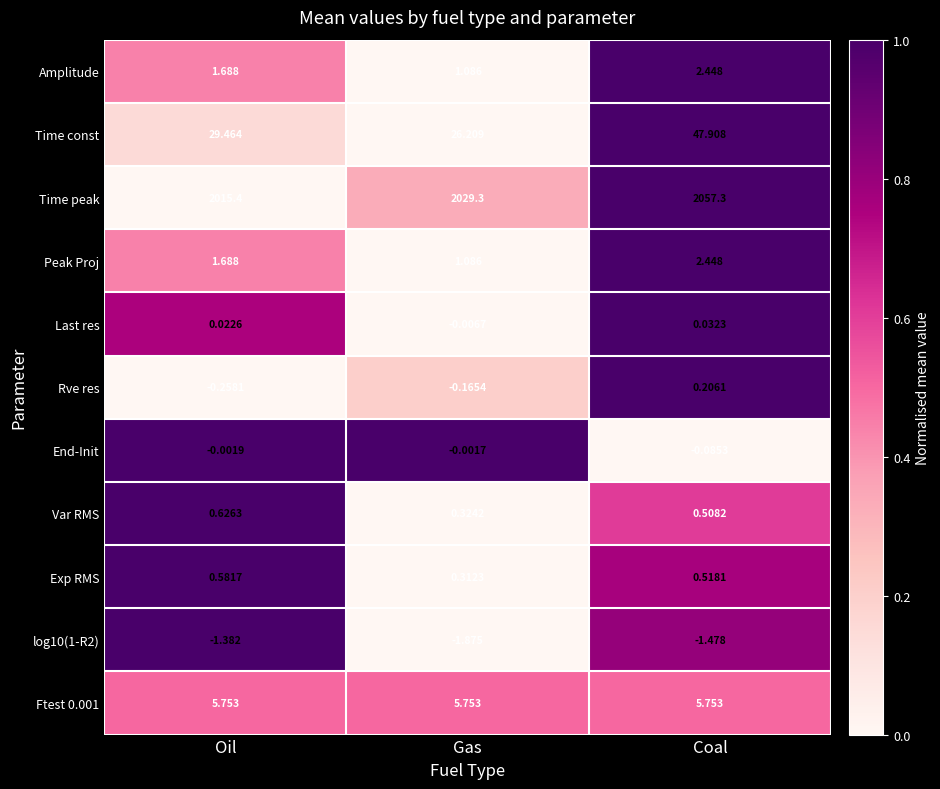

Between Oil and Coal, which series saw the biggest shift?

Time peak